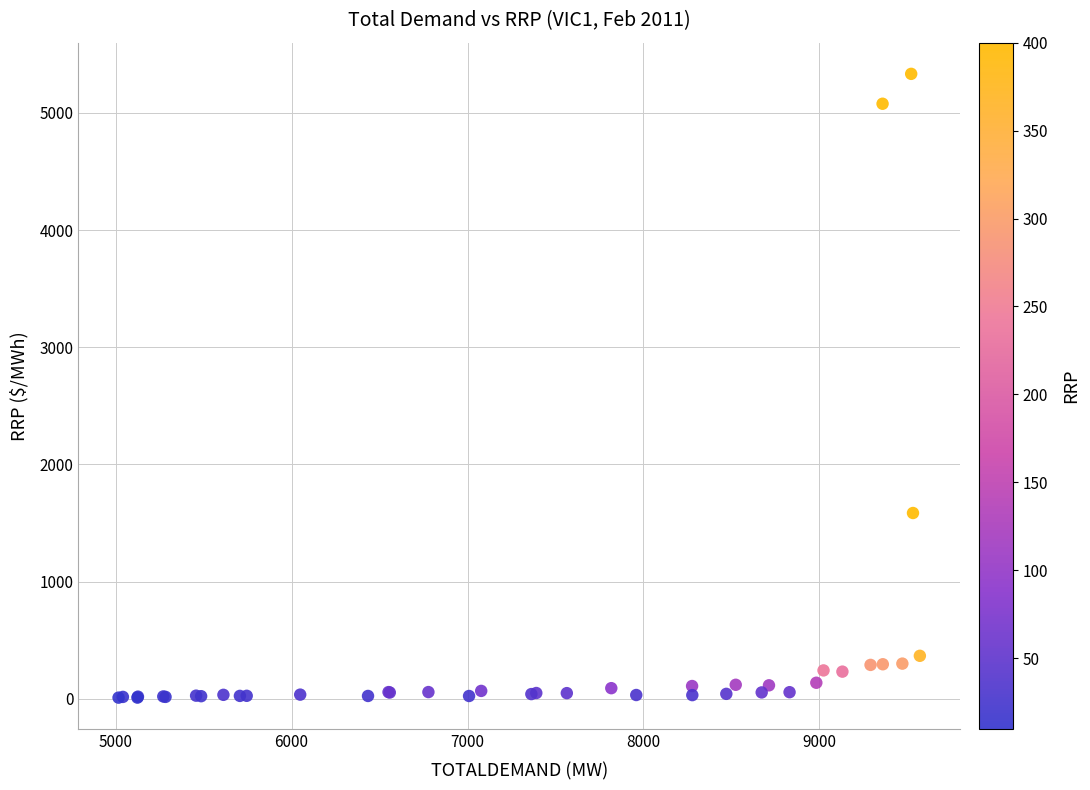

What Y value in the scatter plot is closest to 2671?

1585.3